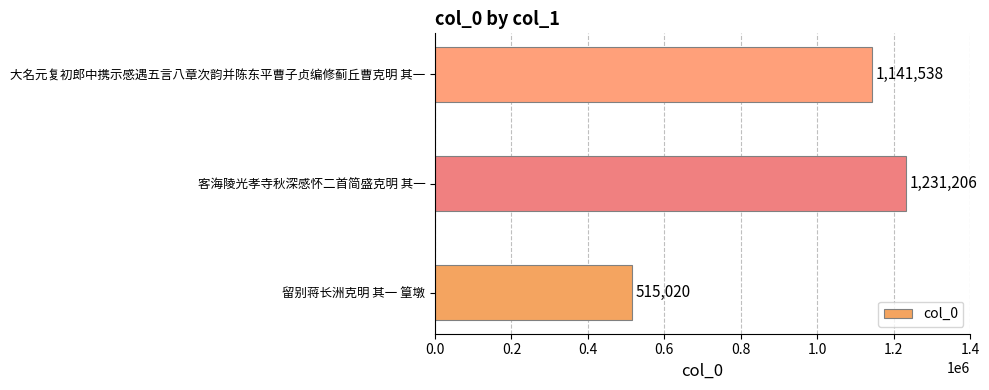

Is it true that the value at 客海陵光孝寺秋深感怀二首简盛克明 其一 is 1866803?

False